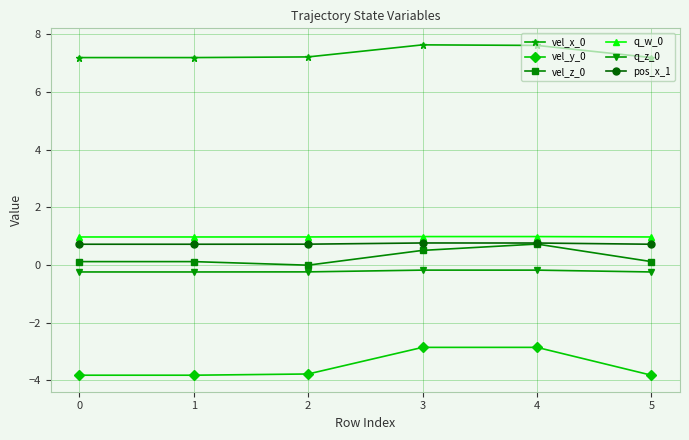

At which label does vel_z_0 reach its minimum?

2